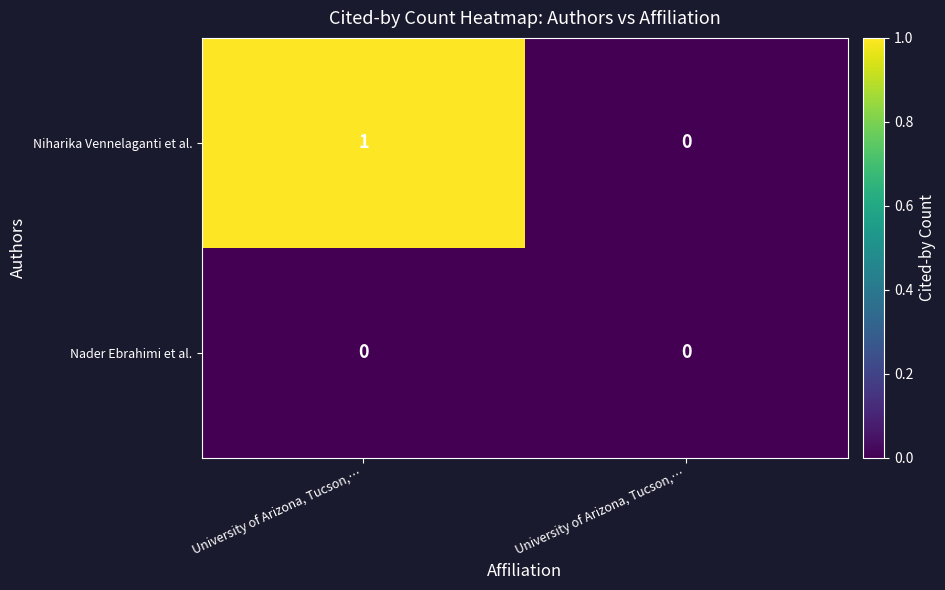

How many data points in Niharika Vennelaganti et al. are less than 1?

1